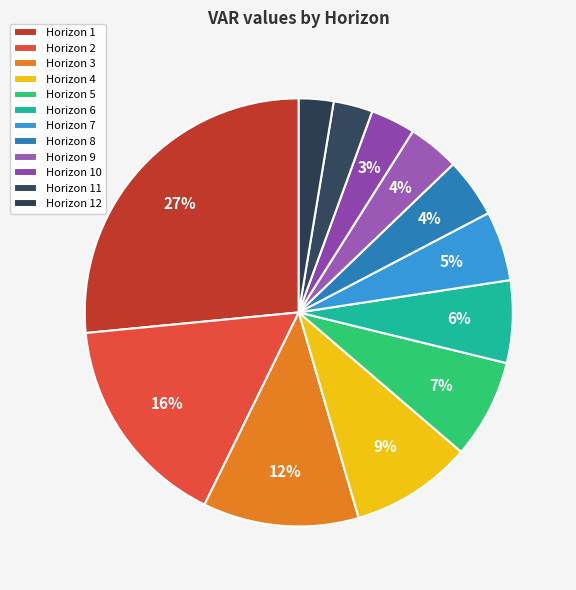

Count the number of slices in the pie.

12